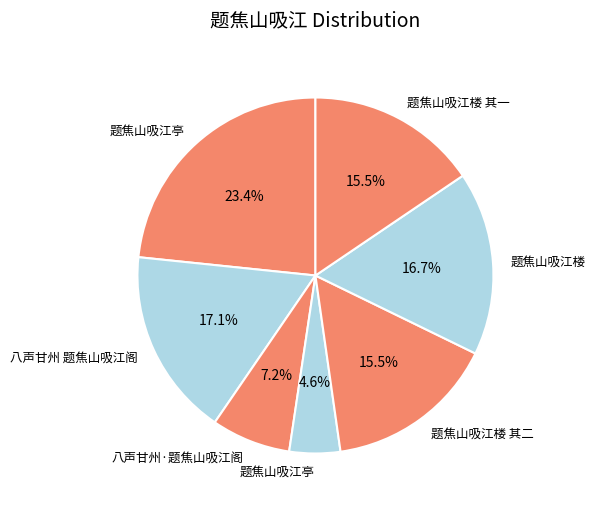

Count the number of slices in the pie.

7